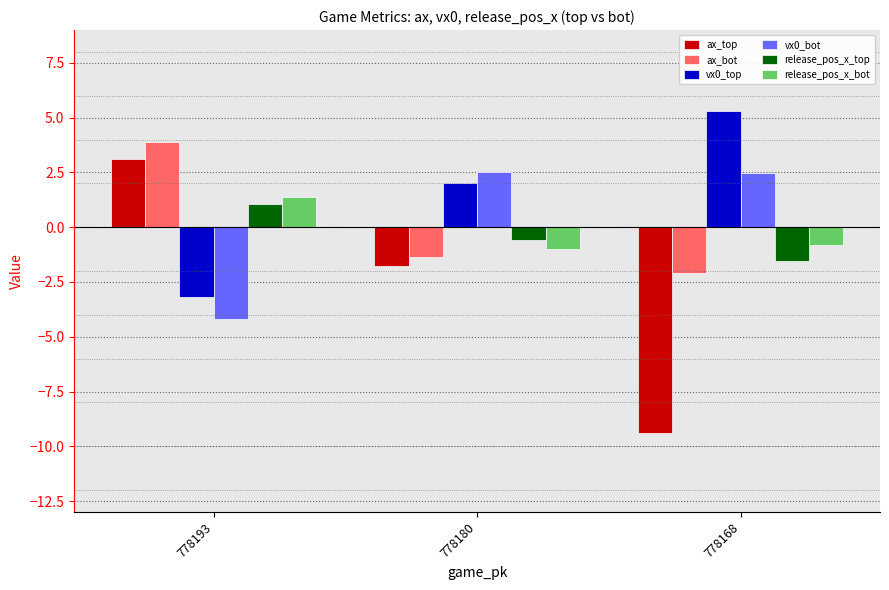

List the labels in order of release_pos_x_bot value, largest first.

778193, 778168, 778180